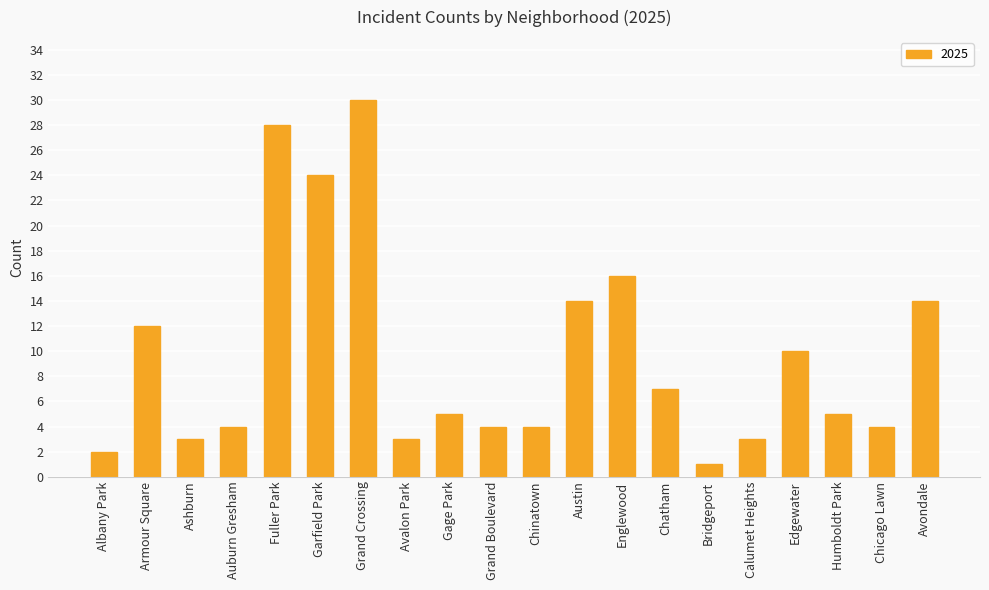

What is the minimum value shown in the chart?

1